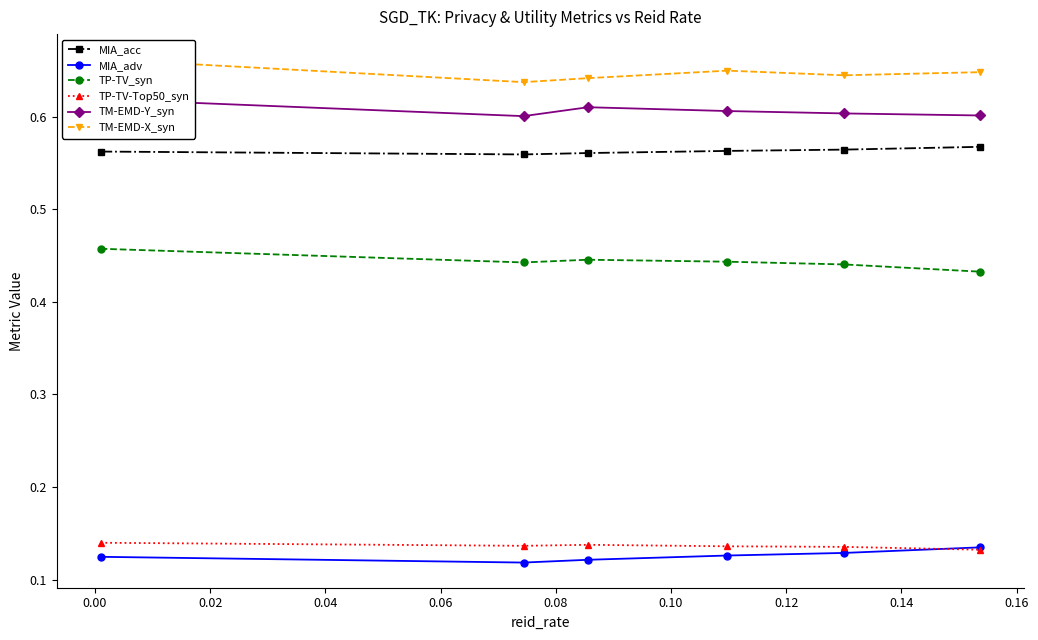

True or false: TP-TV_syn and MIA_adv cross at least once.

False